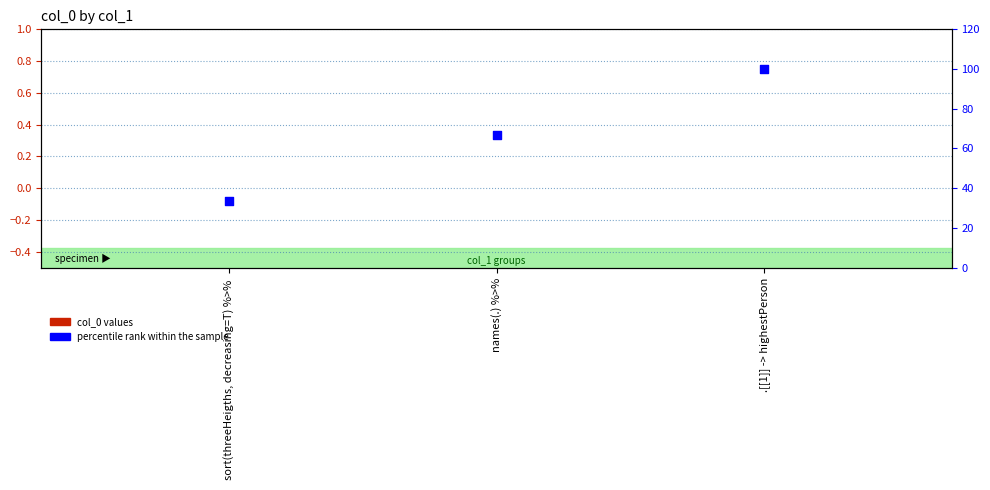

What are all the series names shown in the legend?

col_0, percentile rank within the sample